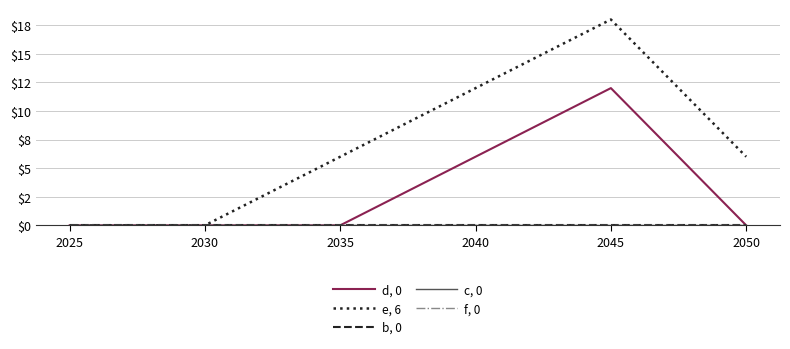

Is this an area chart (filled region under the line)?

No